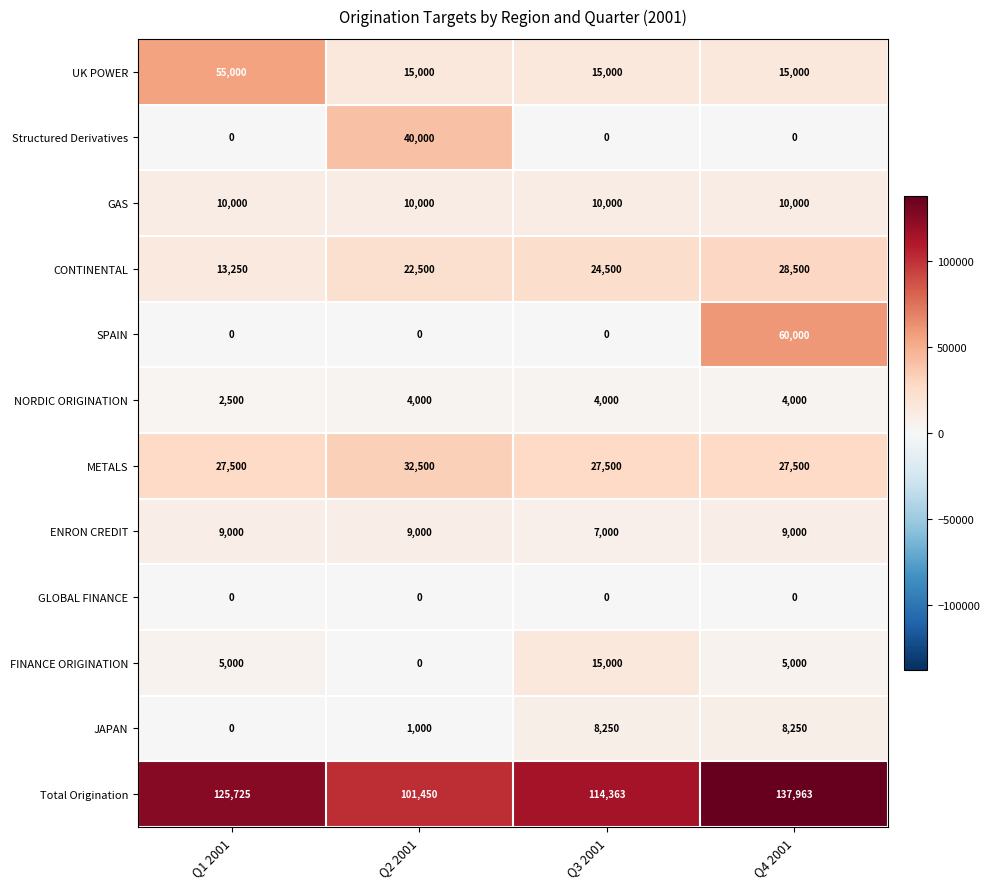

Which series has the largest total across all categories?

Total Origination